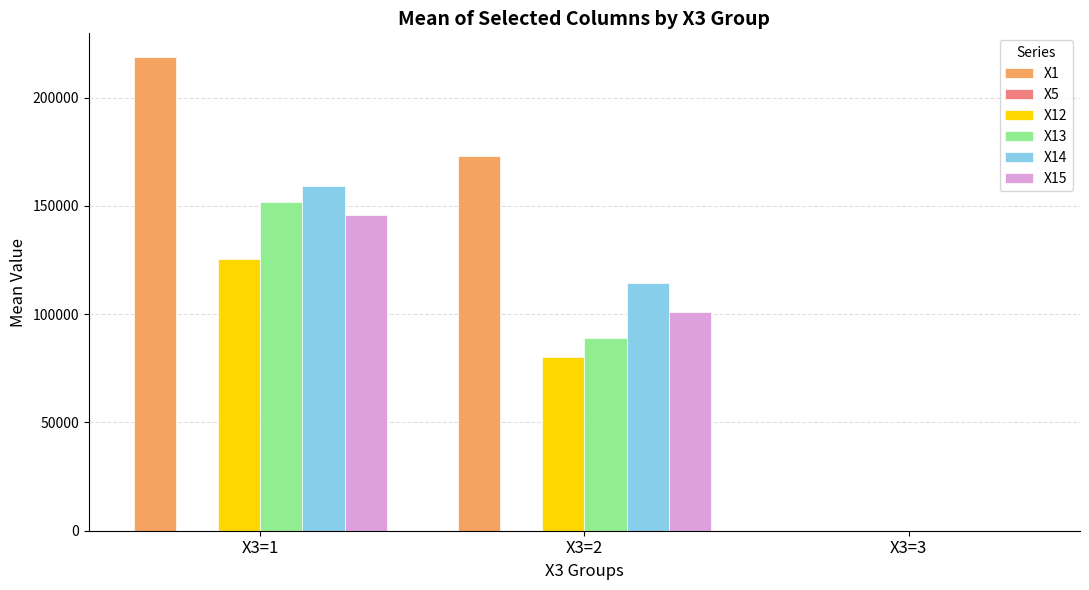

How many values in the X15 series exceed 100912?

2